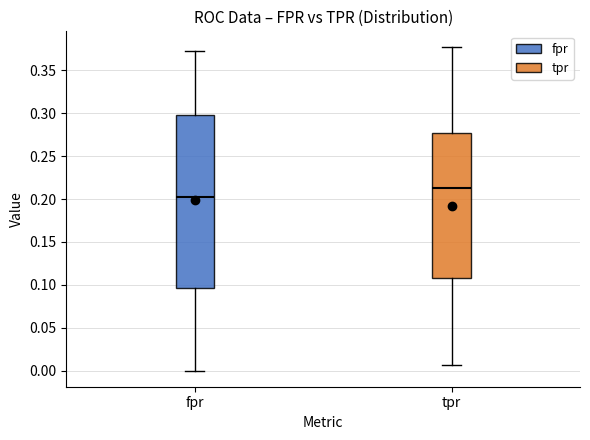

Reading left to right, read every box against the y-axis: the position of its median line, the range the box covers, and the ends of its whiskers. The values are not printed on the chart, so give them approximately, as read against the axis.

fpr: median 0.200, box 0.095 to 0.300, whiskers 0.000 to 0.370
tpr: median 0.210, box 0.110 to 0.275, whiskers 0.005 to 0.375